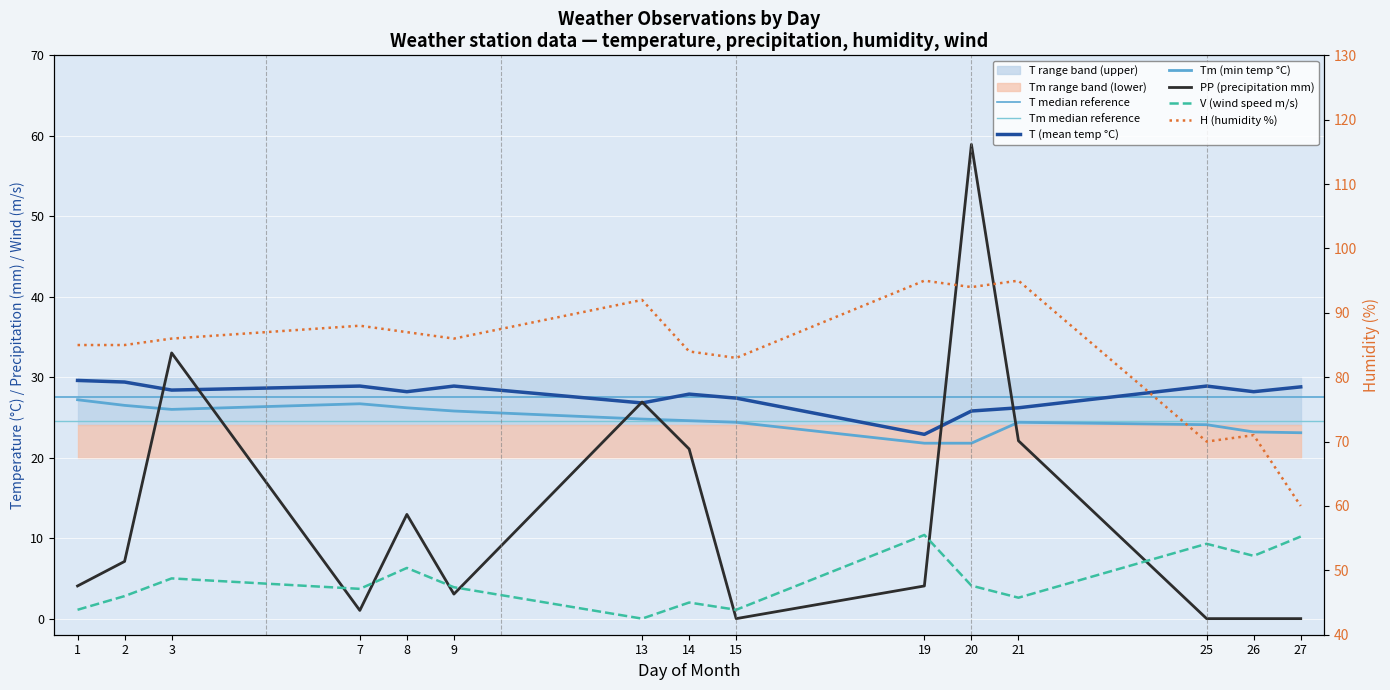

The value of PP at 21 is 15.4. True or false?

False